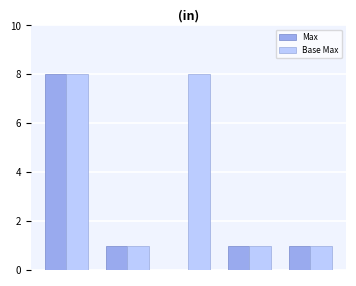

Which series has the largest total across all categories?

Base Max